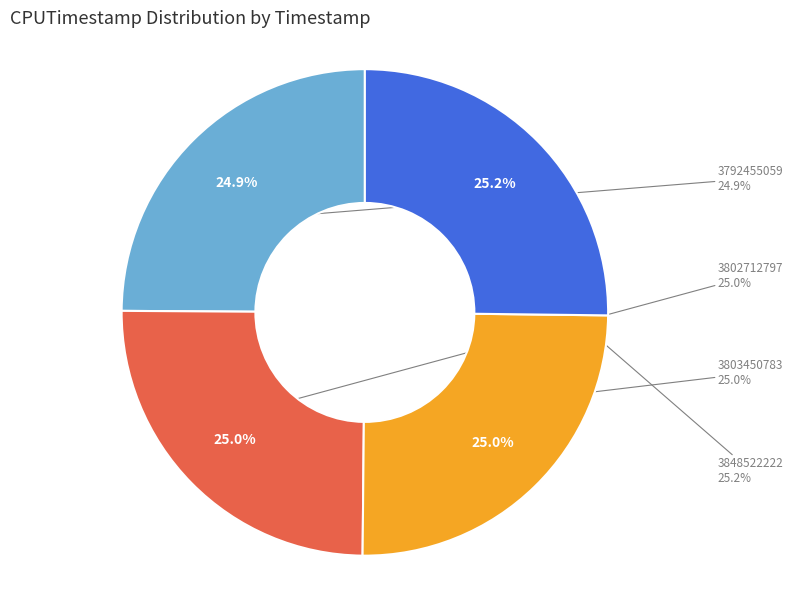

Approximately how many times larger is the value at 3802712797 compared to 3792455059?

1.0